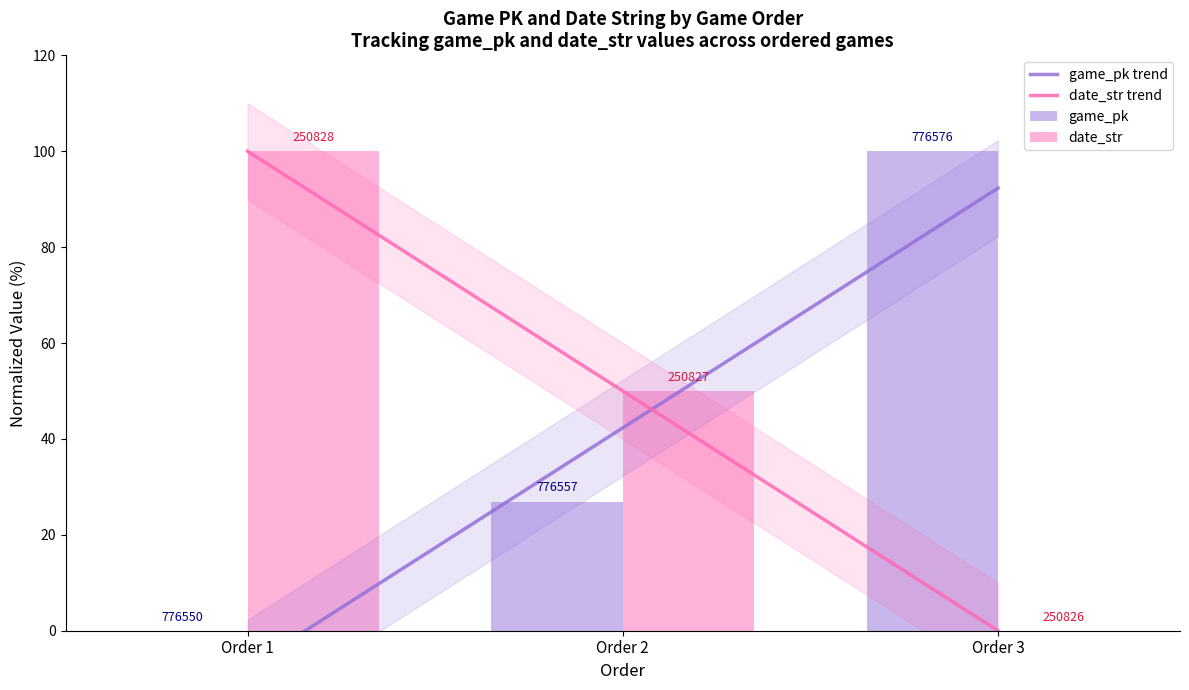

Which series has the widest spread of values?

game_pk trend